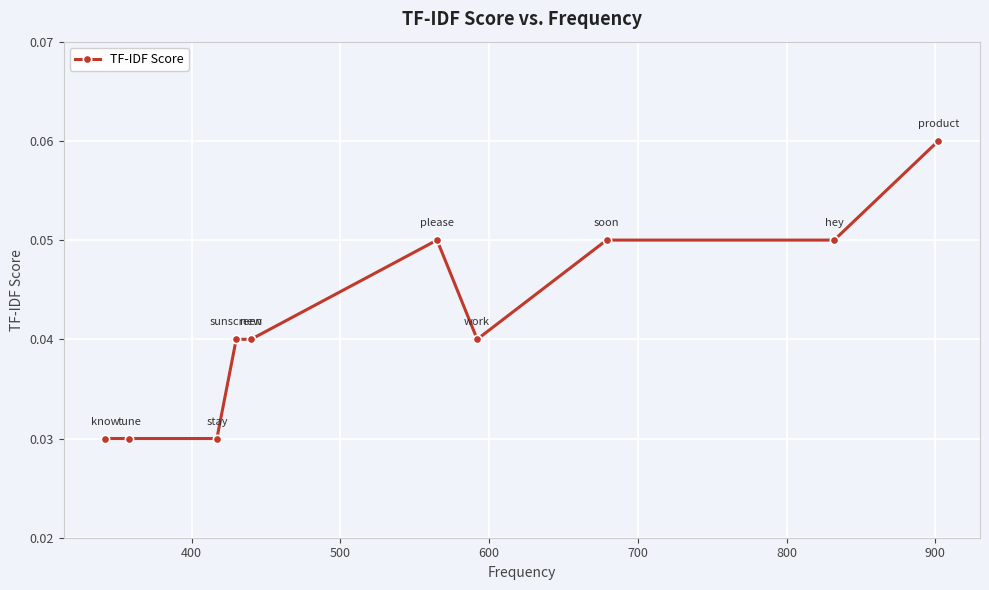

How many values are between 0 and 1?

10